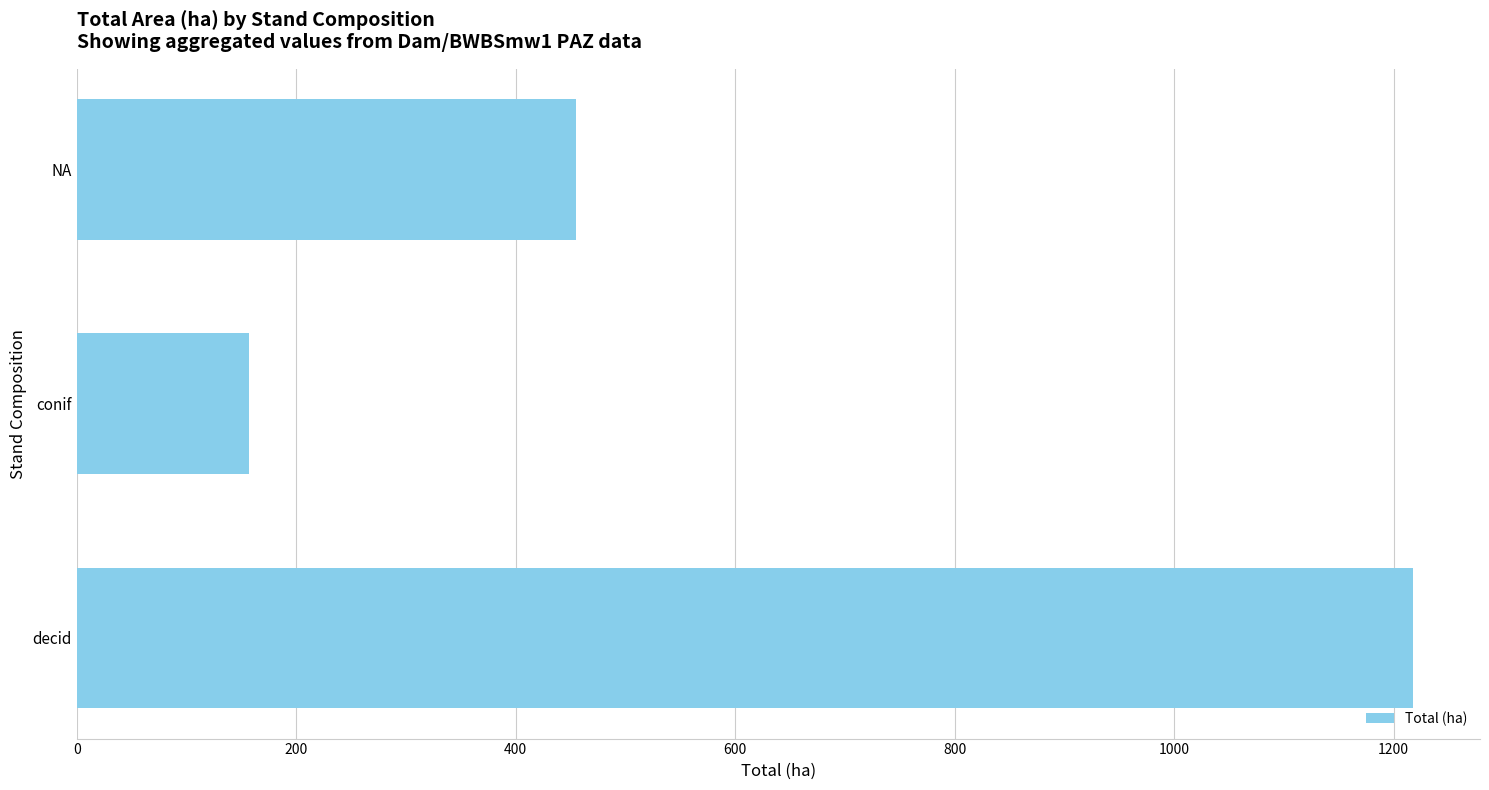

Does the chart contain any negative values?

No